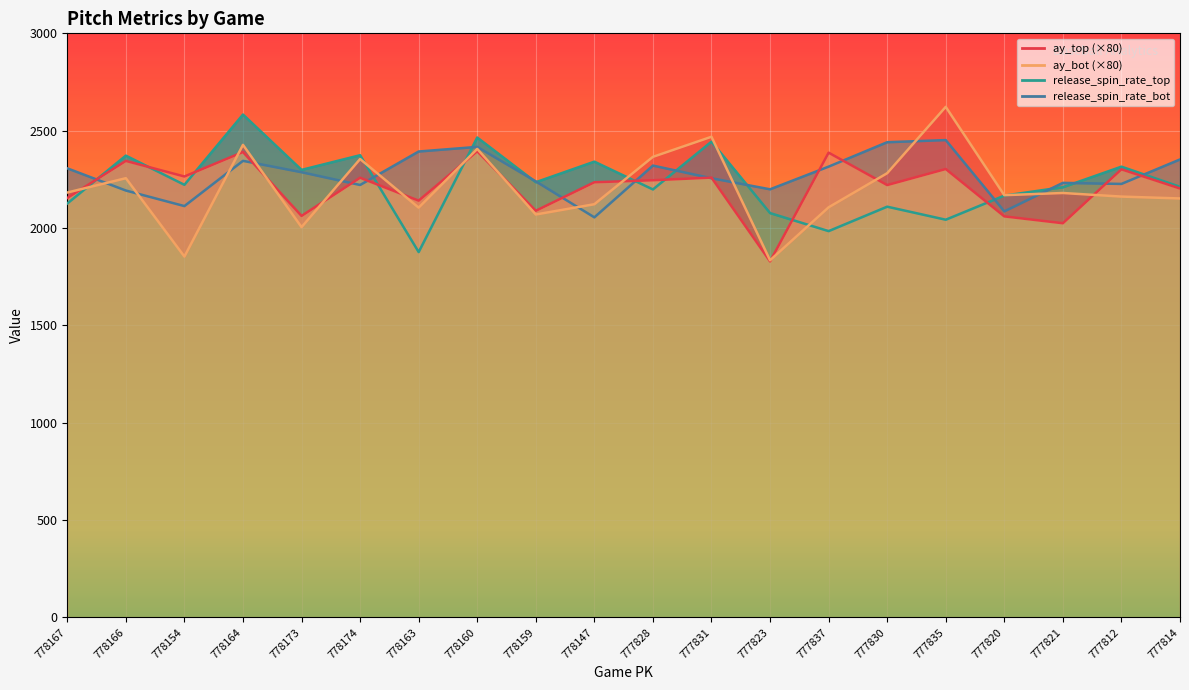

How many values in the ay_bot series exceed 2180?

9